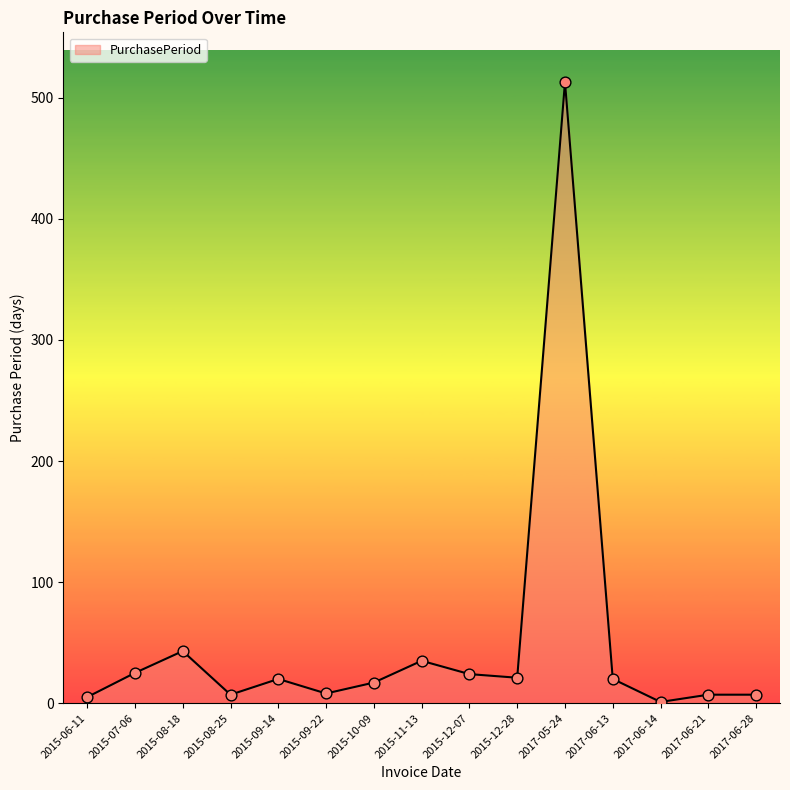

What is the ratio of the value at 2017-06-28 to the value at 2015-12-28?

0.3